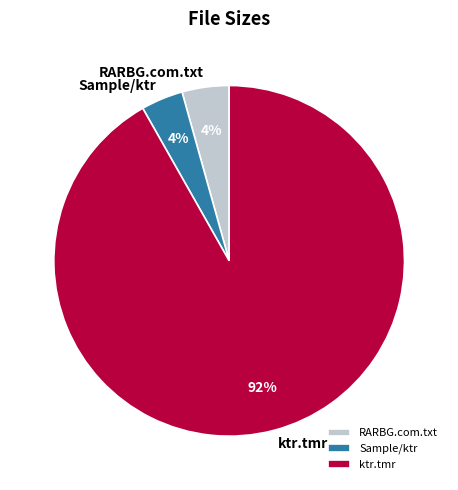

Which has a higher value, RARBG.com.txt or ktr.tmr?

ktr.tmr